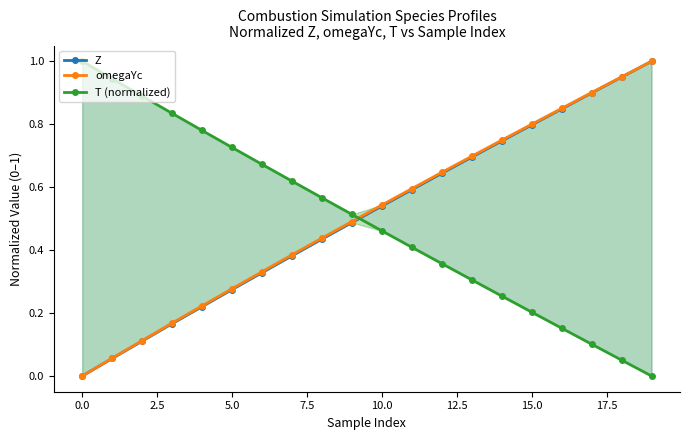

Reading left to right, list all the values displayed in this chart.

Z: 0.0	0.1	0.1	0.2	0.2	0.3	0.3	0.4	0.4	0.5	0.5	0.6	0.6	0.7	0.7	0.8	0.8	0.9	0.9	1.0
omegaYc: 0.0	0.1	0.1	0.2	0.2	0.3	0.3	0.4	0.4	0.5	0.5	0.6	0.6	0.7	0.7	0.8	0.9	0.9	1.0	1.0
T (normalized): 1.0	0.9	0.9	0.8	0.8	0.7	0.7	0.6	0.6	0.5	0.5	0.4	0.4	0.3	0.3	0.2	0.2	0.1	0.1	0.0